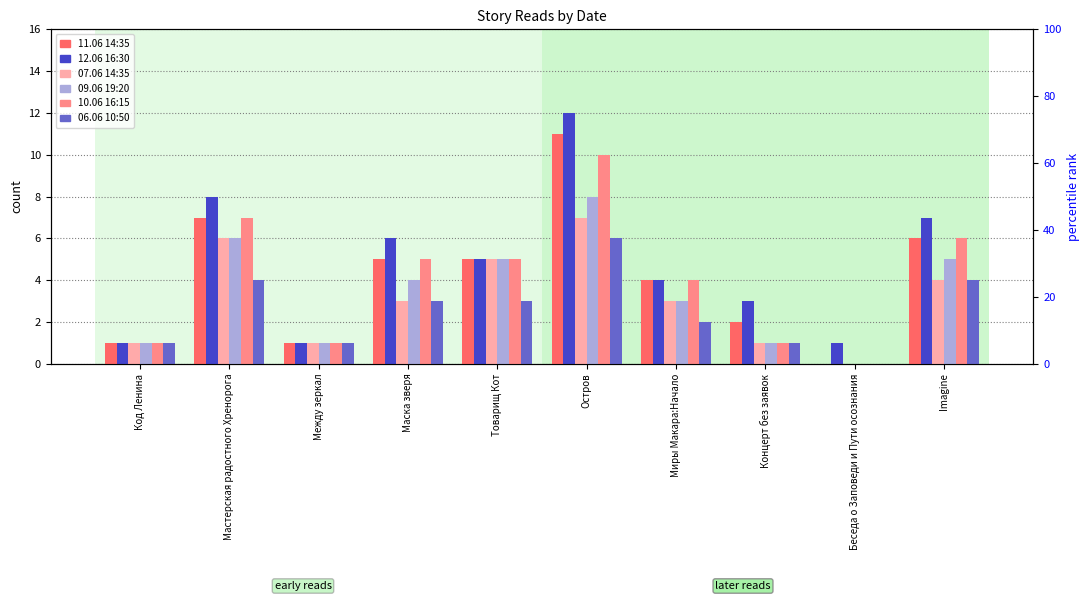

The value of 09.06 19:20 at Товарищ Кот is 9. True or false?

False